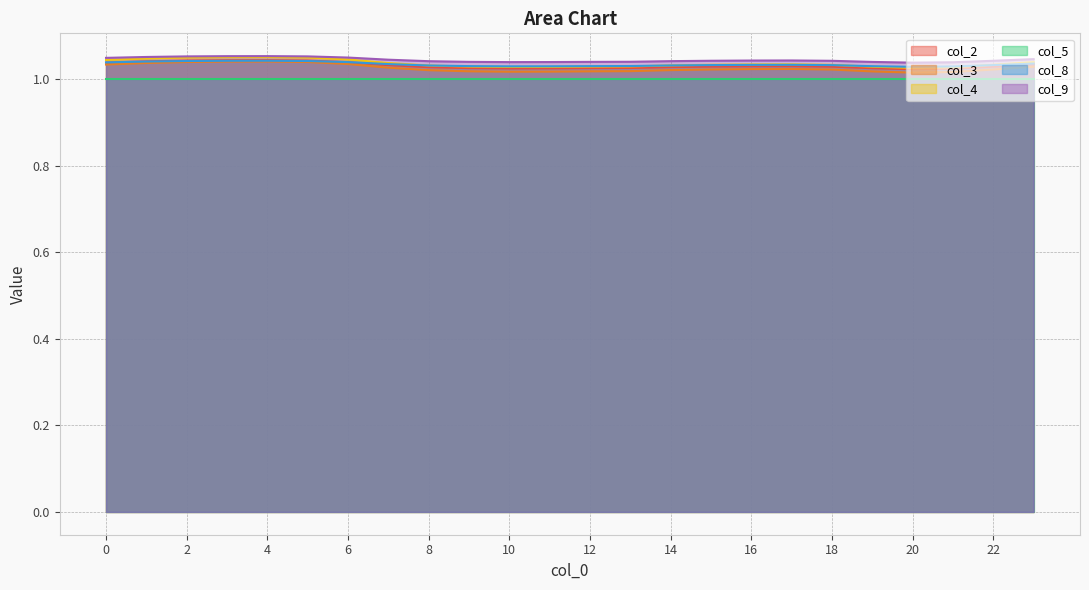

Where is the first local minimum for col_3?

10